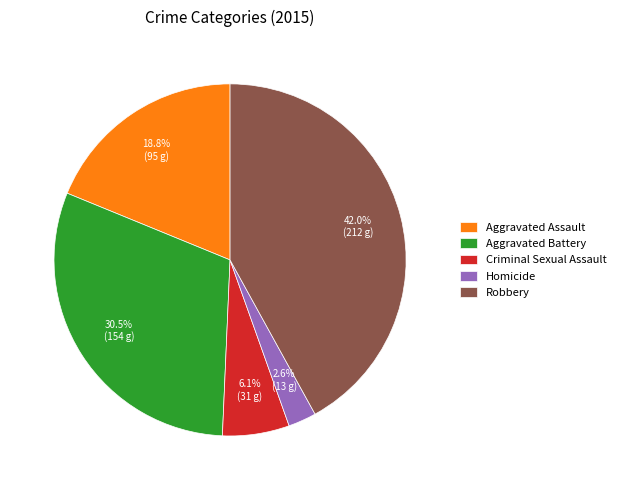

How many segments does this pie chart have?

5